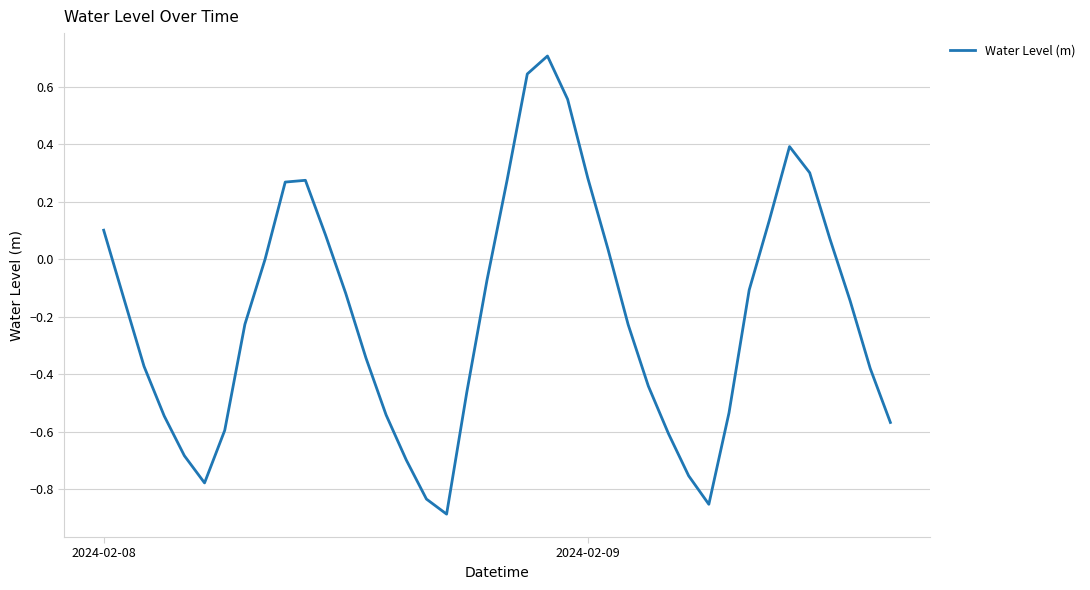

What is the greatest value displayed?

0.7